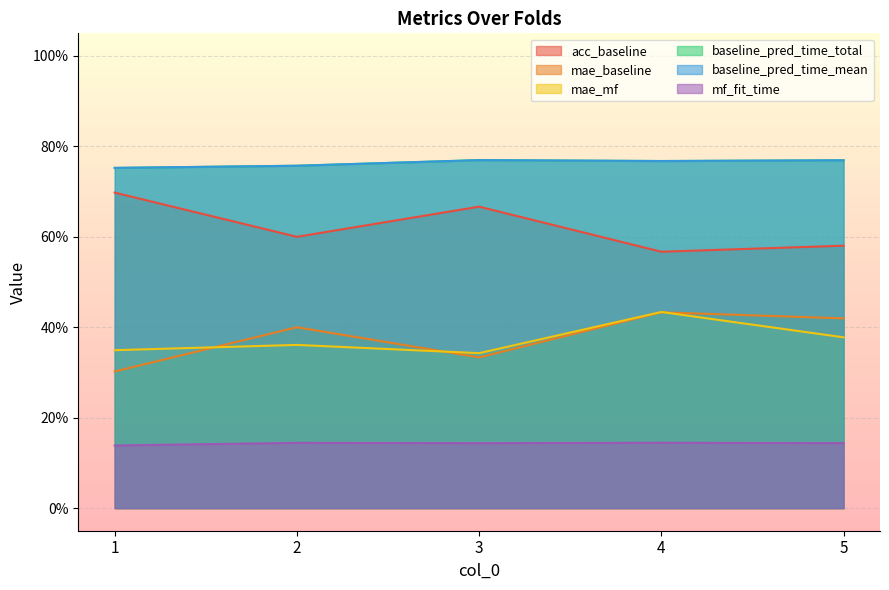

At which category does baseline_pred_time_mean reach its first local valley?

4